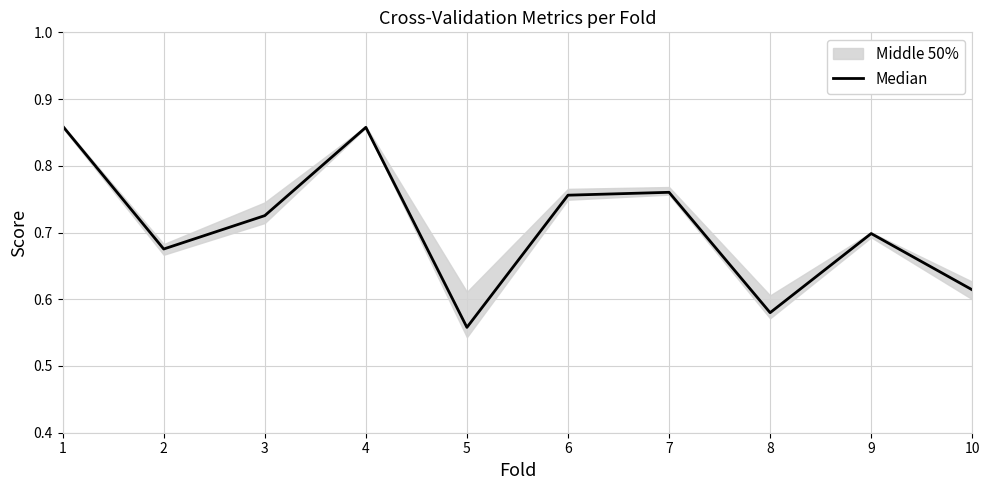

What is the greatest value displayed?

0.9